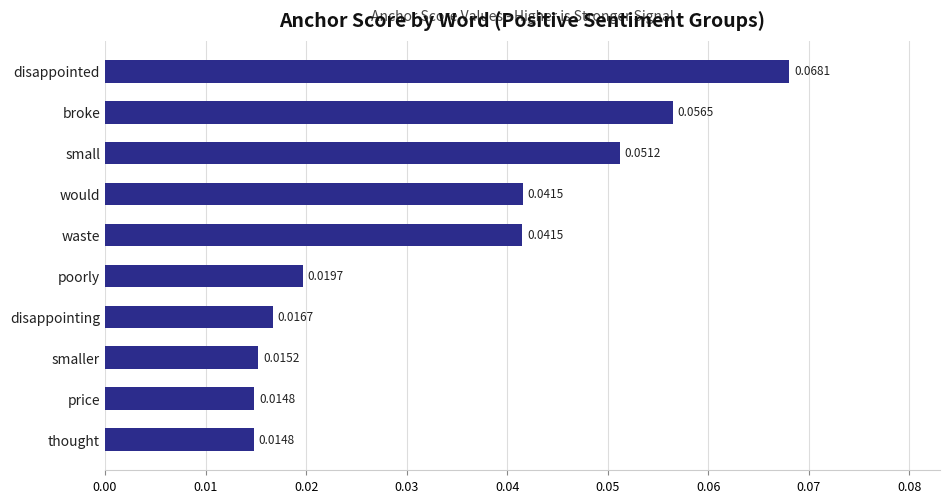

Which category has the highest value across all series?

disappointed